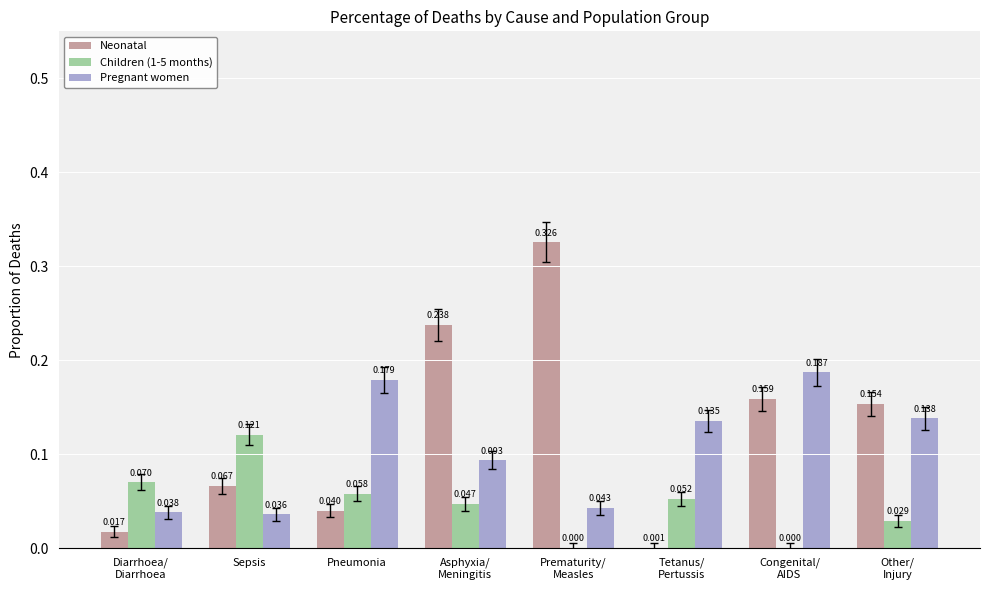

Which series has the largest total across all categories?

Neonatal